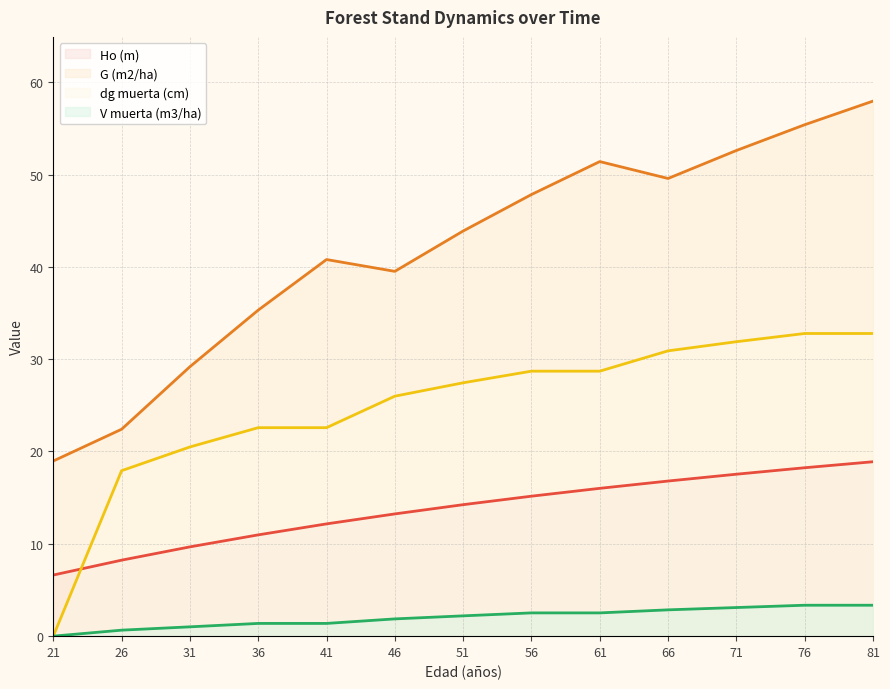

List the labels in order of Ho (m) (line) value, largest first.

81, 76, 71, 66, 61, 56, 51, 46, 41, 36, 31, 26, 21